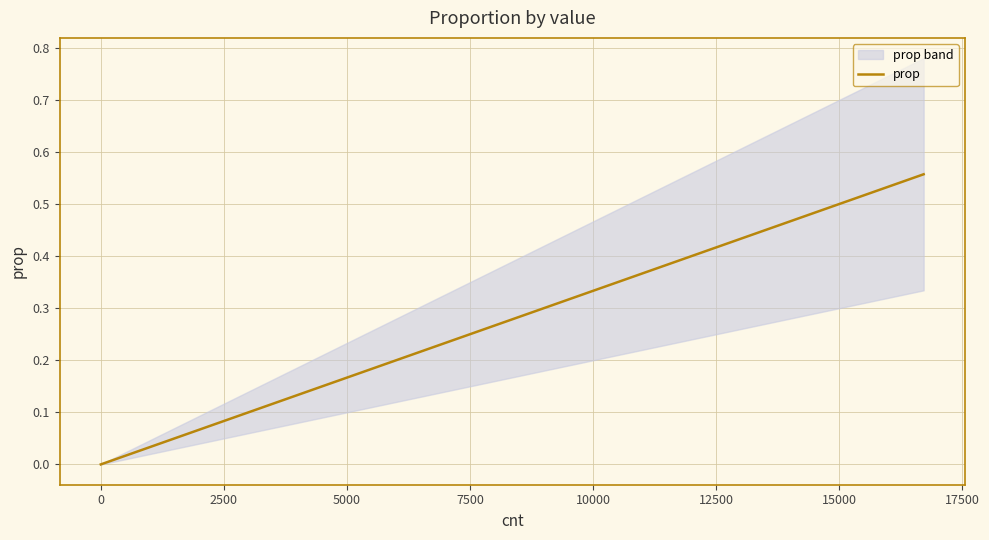

What is the greatest value displayed?

0.6